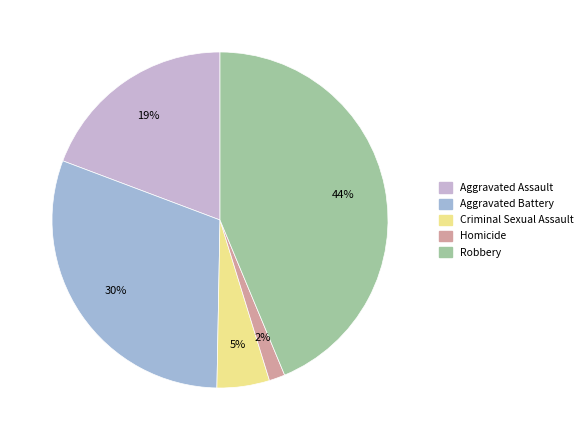

To the nearest percent, what percentage of the pie is Aggravated Assault?

19%